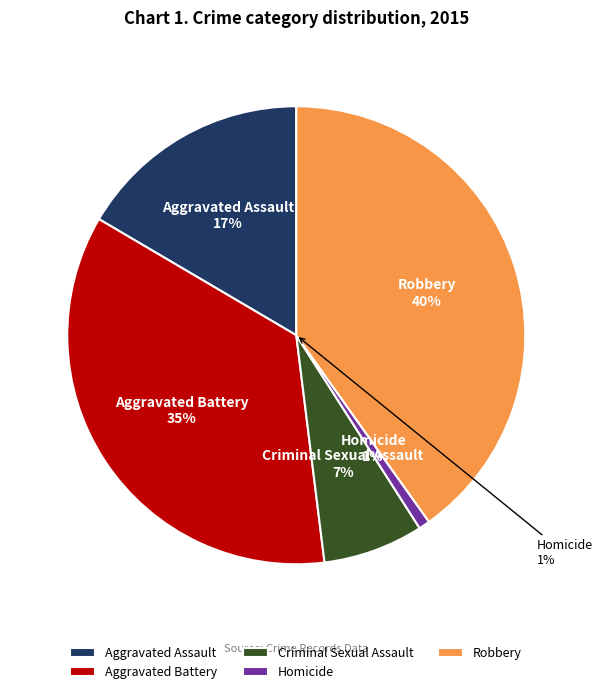

Is there any slice that represents more than half of the pie?

No